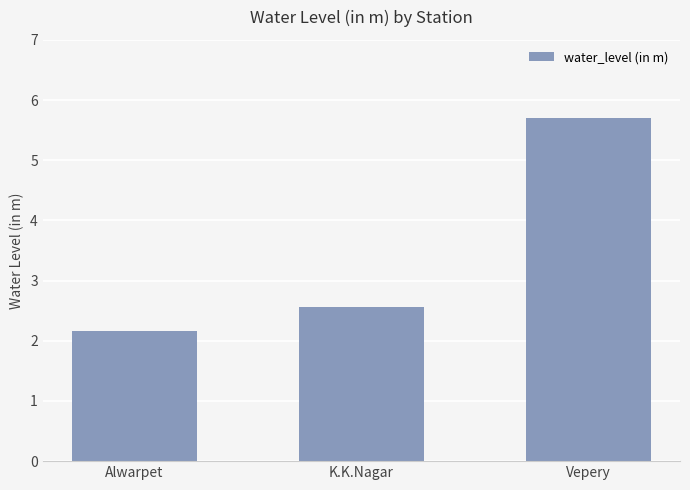

Does the chart contain stacked bars?

No